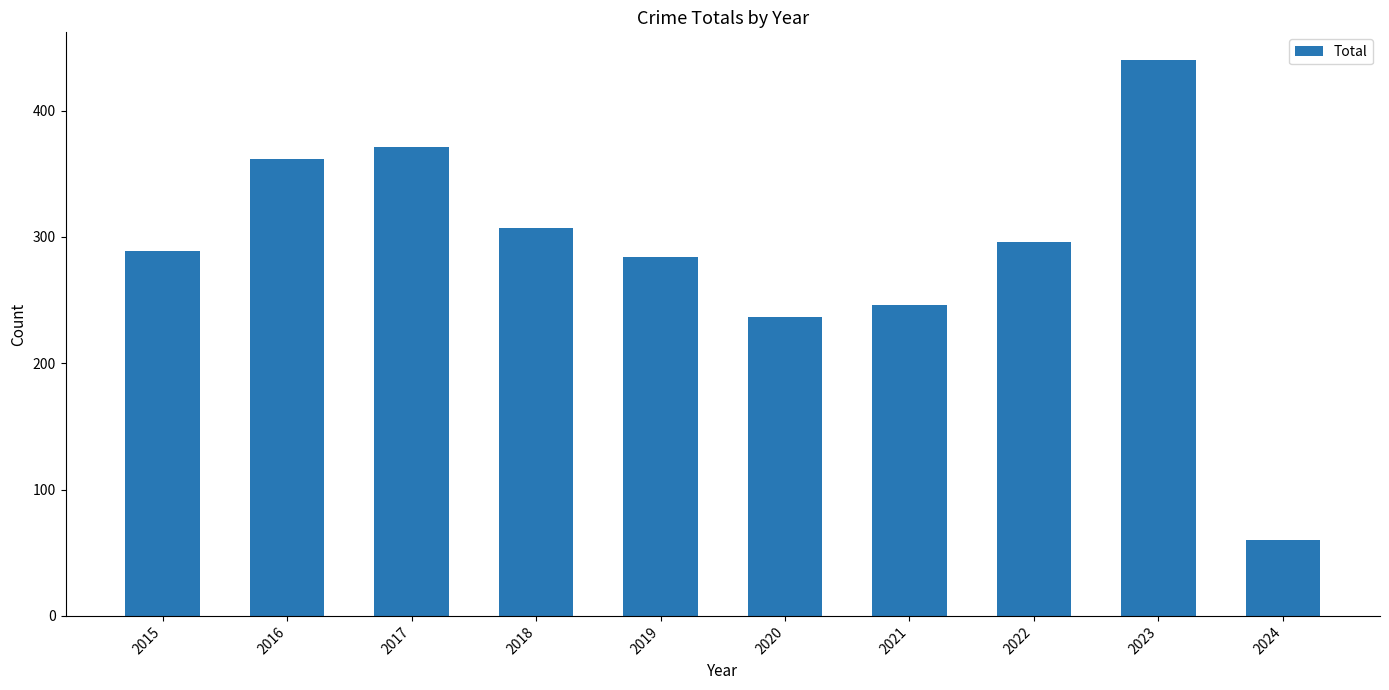

What is the ratio of the value at 2021 to the value at 2016?

0.7